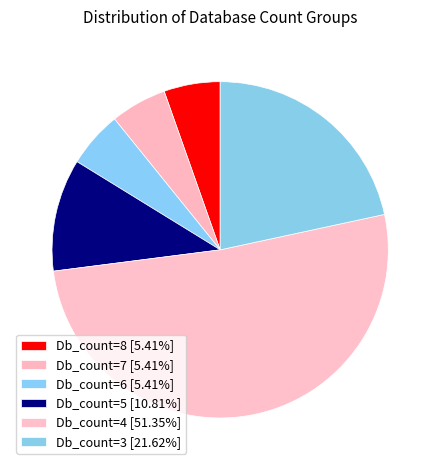

Does Db_count=4 account for over 50% of the chart?

Yes